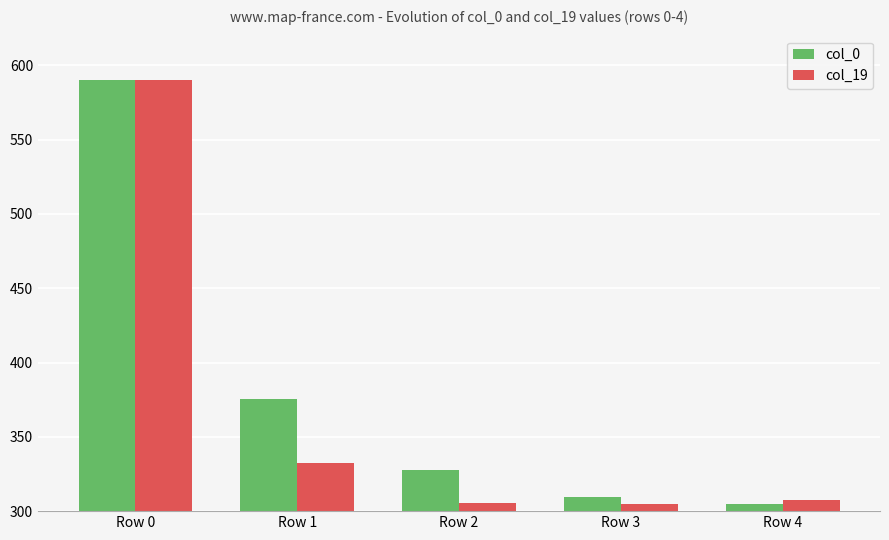

At which label does col_0 first exceed 327?

Row 0